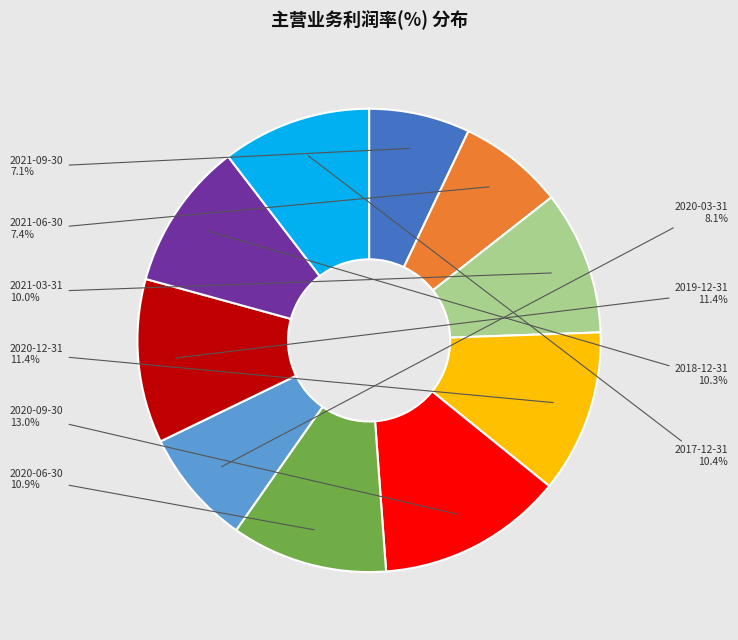

To the nearest percent, what is the combined percentage of 2020-09-30 and 2017-12-31?

23%